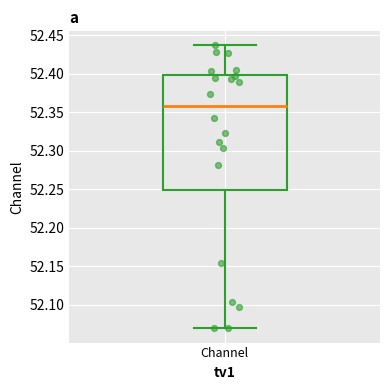

Read this box plot against the y-axis: the position of the median line, the range covered by the box, and the ends of both whiskers. The values are not printed on the chart, so give them approximately, as read against the axis.

median 52.360, box 52.250 to 52.400, whiskers 52.070 to 52.435